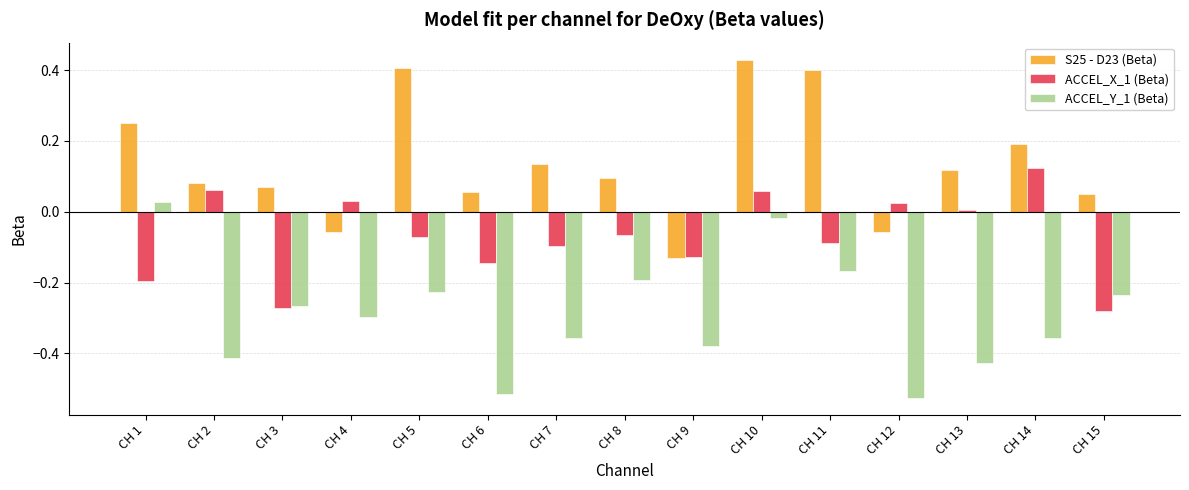

How many data points in S25 - D23 (Beta) are above 0?

12